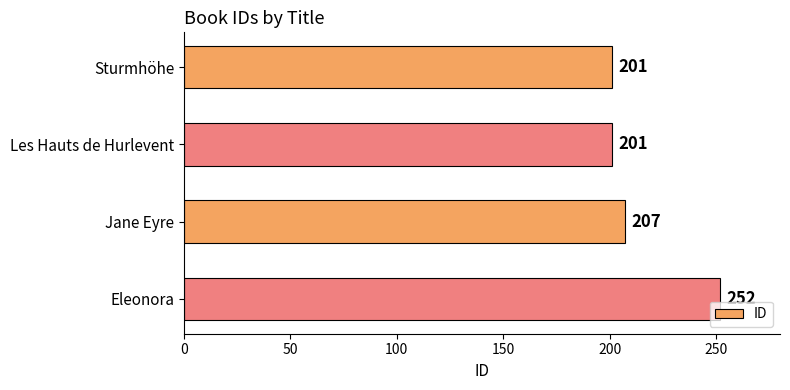

Reading top to bottom, what are all the values shown in this chart?

Sturmhöhe=201	Les Hauts de Hurlevent=201	Jane Eyre=207	Eleonora=252